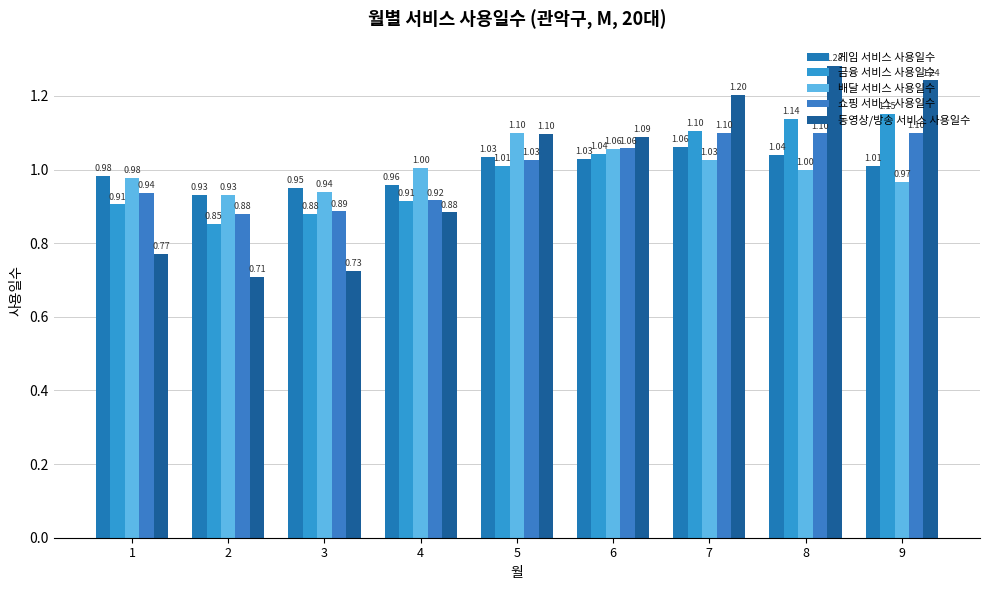

What is the highest value of the 게임 서비스 사용일수 series?

1.1